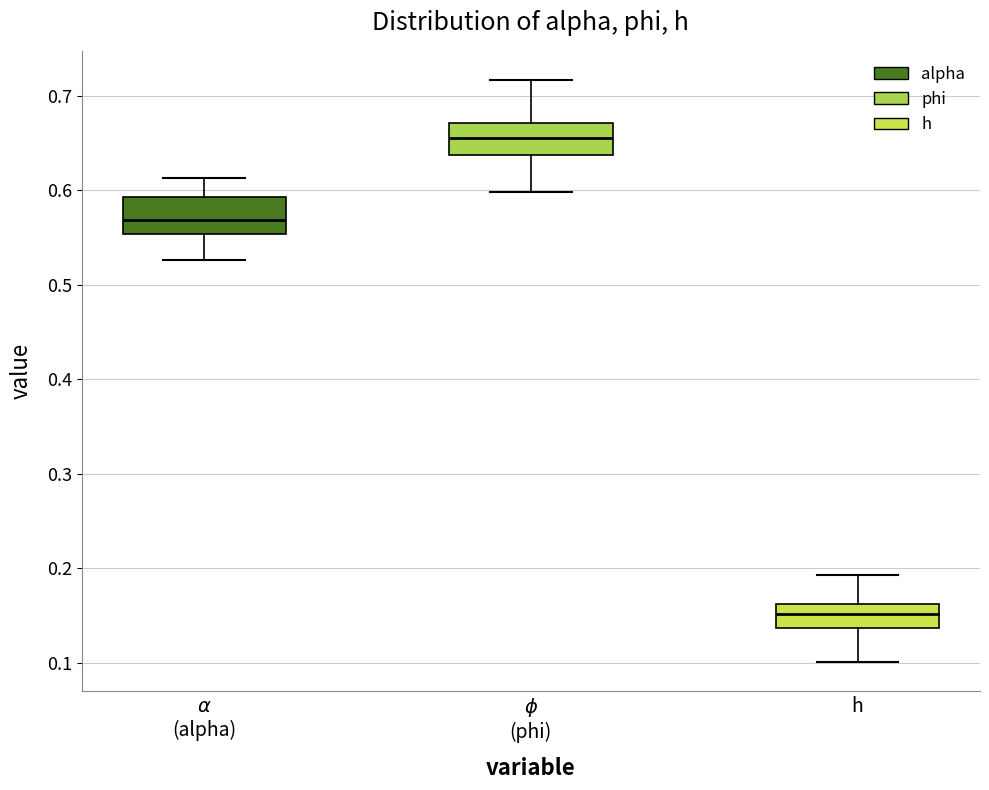

Which box's median line is the lowest?

h